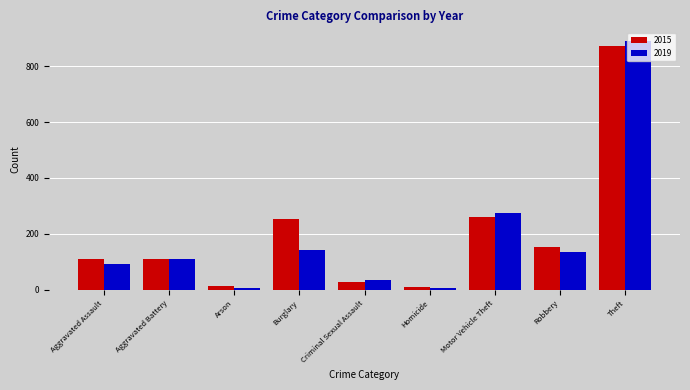

What are all the series names shown in the legend?

2015, 2019